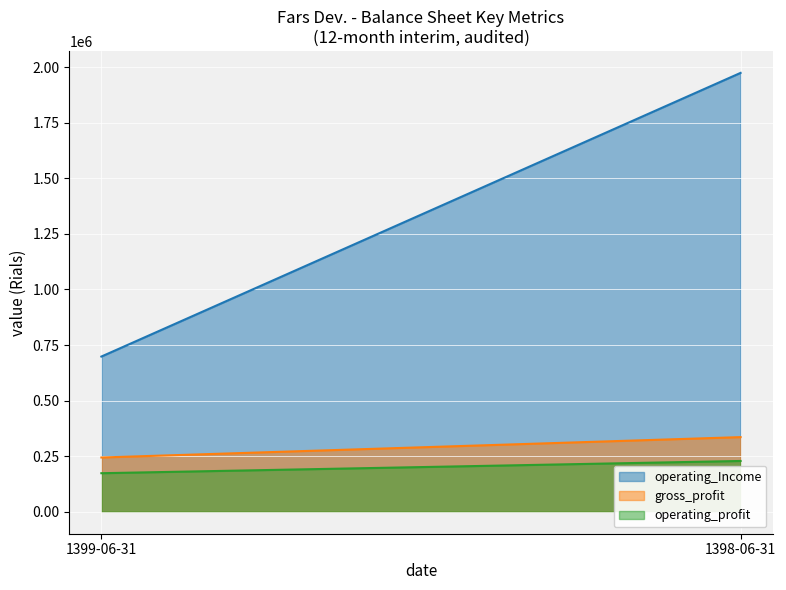

At which label is operating_profit closest to 201014?

1399-06-31